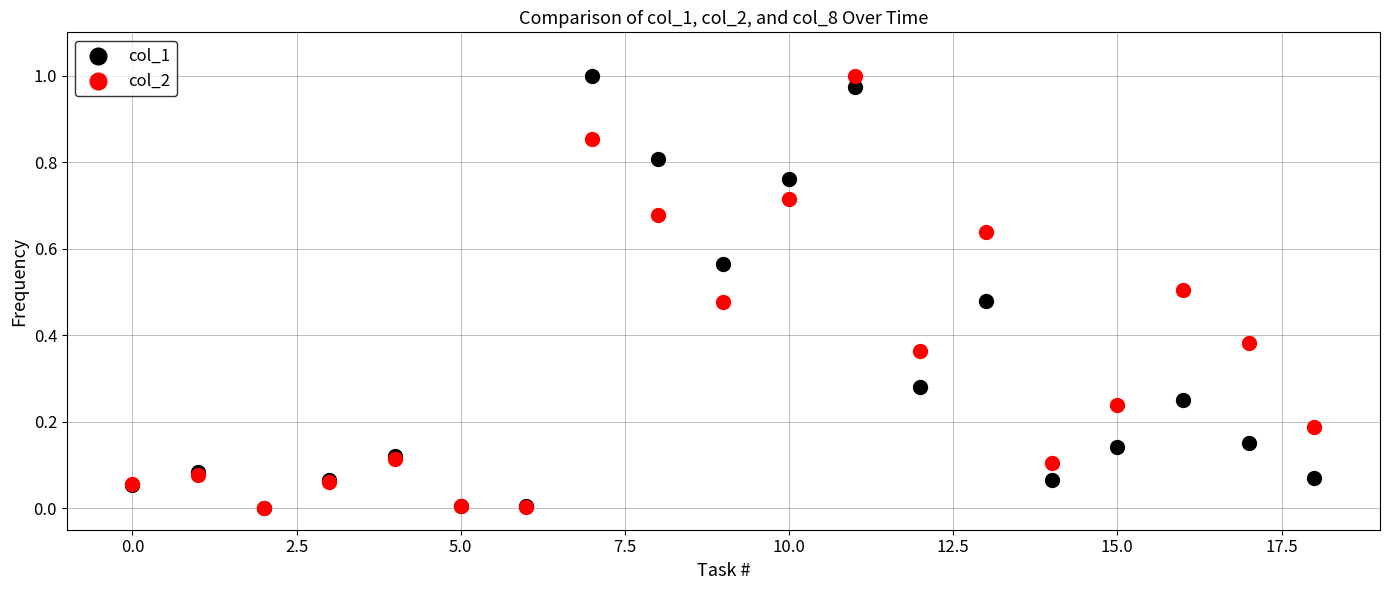

What are all the series names shown in the legend?

col_1, col_2